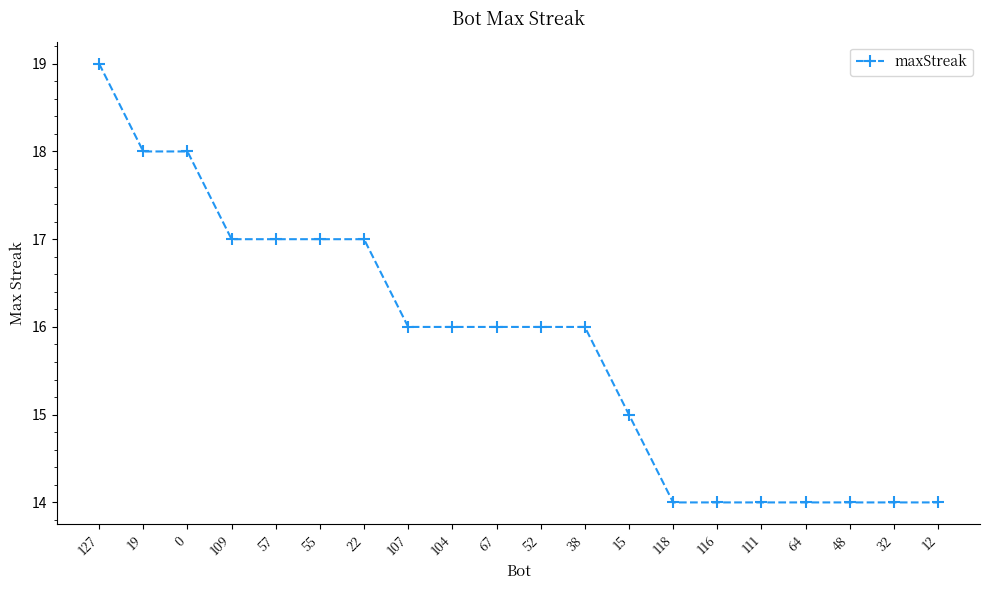

Approximately how many times larger is the value at 19 compared to 107?

1.1